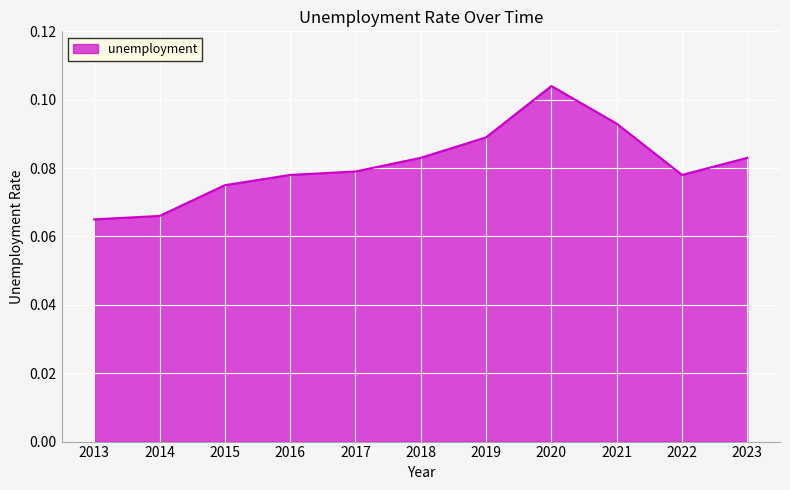

The chart shows a value of 0.0 at 2015. True or false?

False